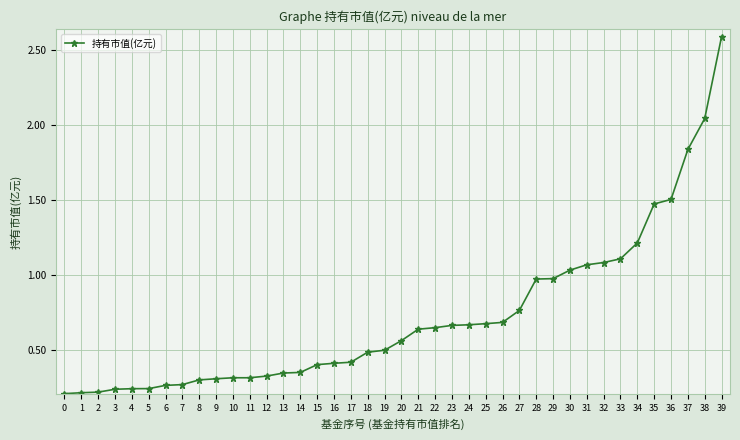

The value at 20 is 1.0. True or false?

False